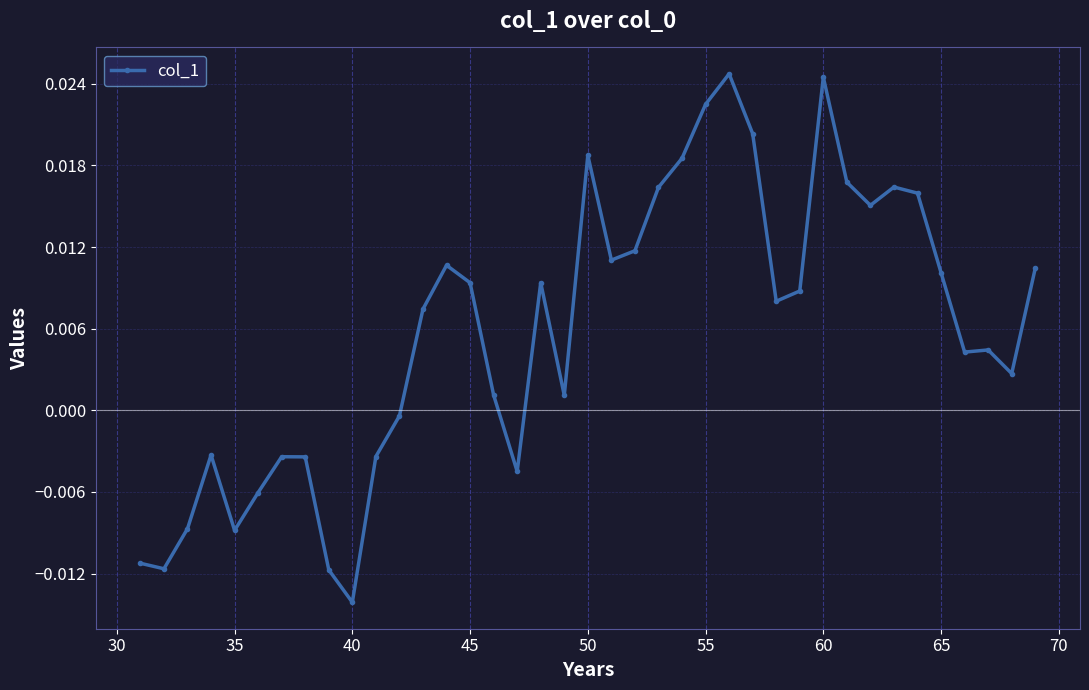

True or false: there are more than 0 points higher than both neighbors.

True